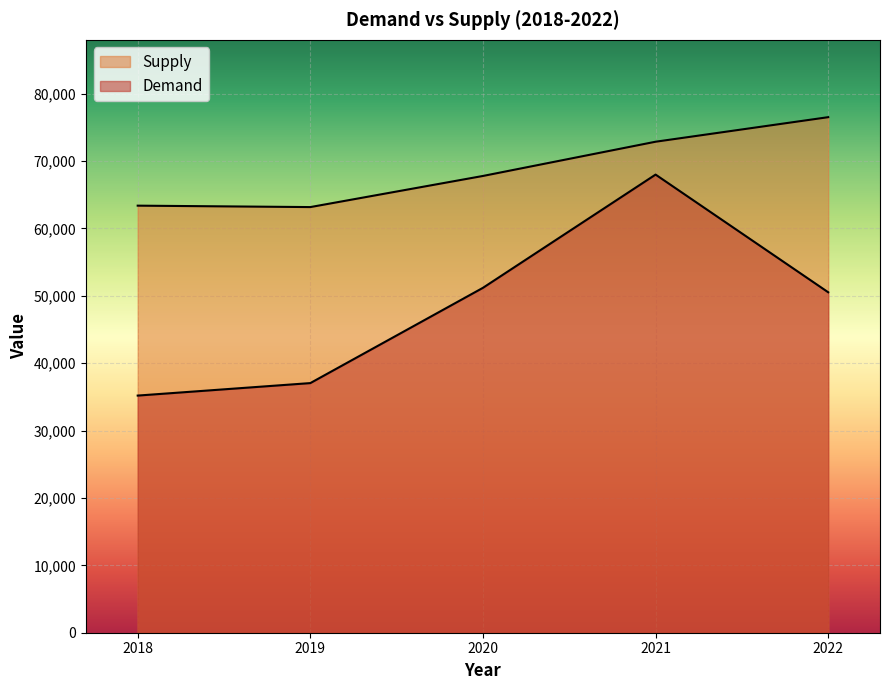

What is the total value across all series at 2019?

100204.7